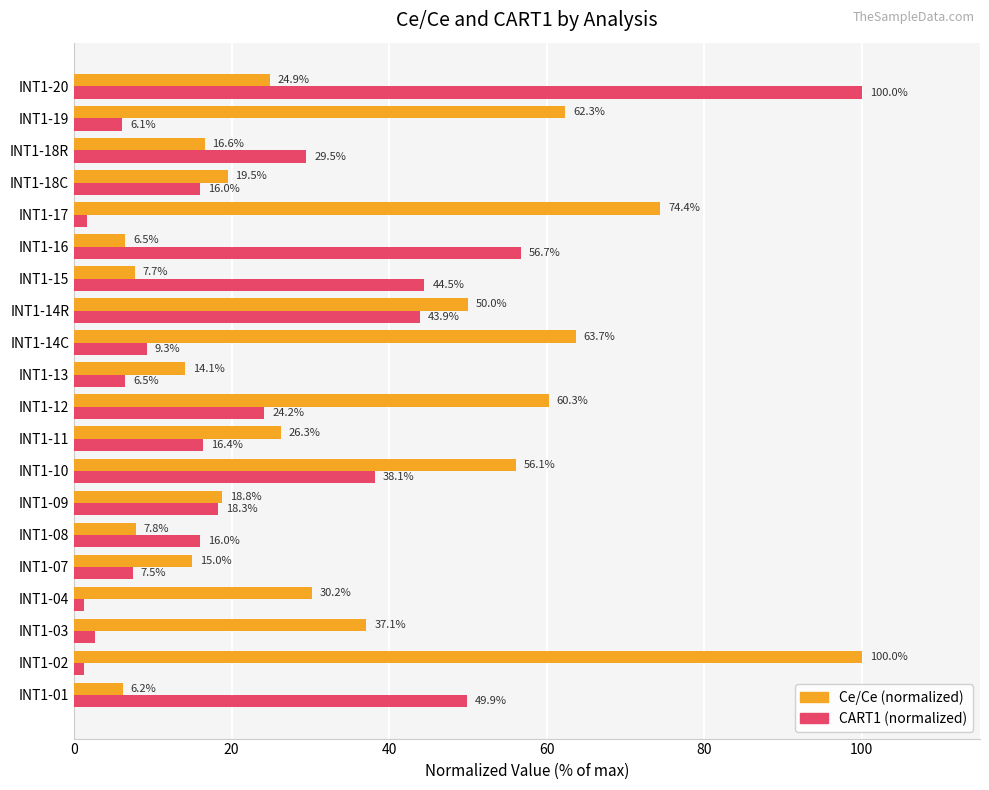

At which category is the sum across all series the highest?

INT1-20